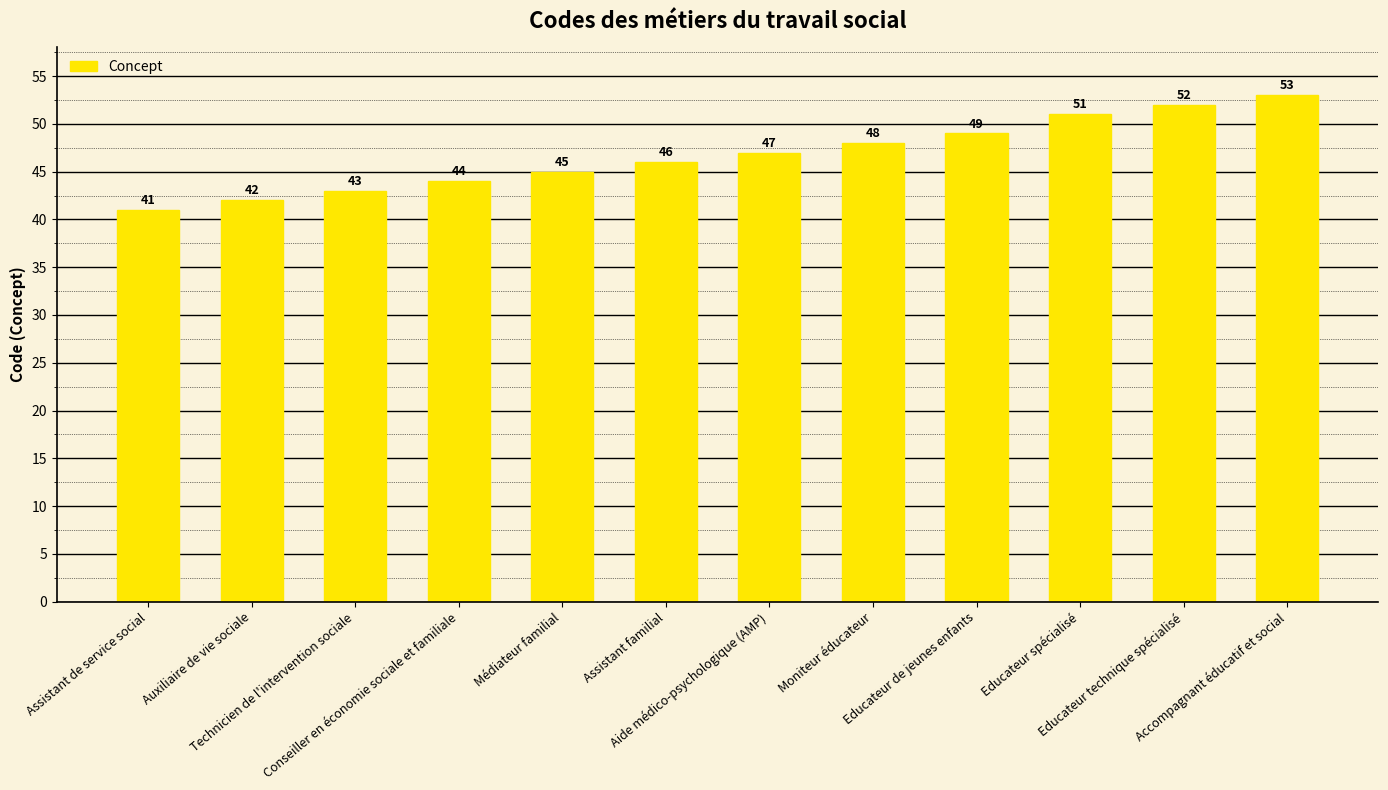

What is the change in value from Assistant familial to Educateur technique spécialisé?

+6